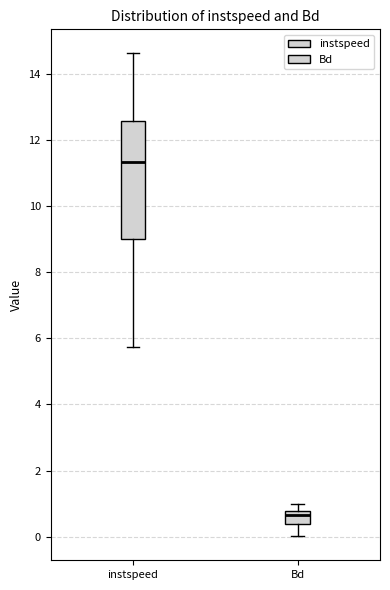

Which box has the highest median line?

instspeed